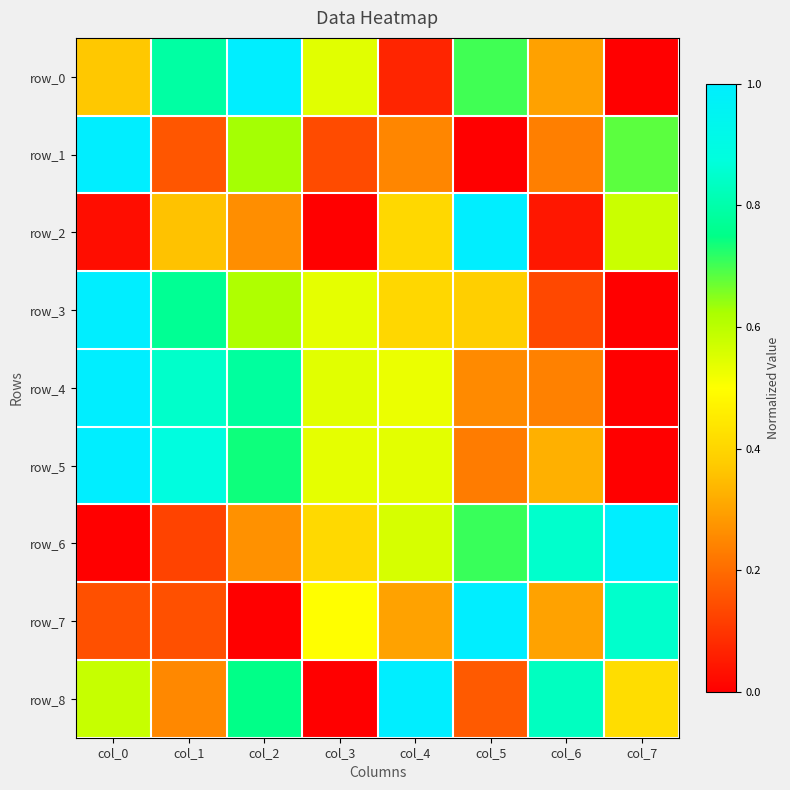

Reading left to right, extract all data points from this chart.

row_0: col_0=0.4	col_1=0.8	col_2=1.0	col_3=0.5	col_4=0.1	col_5=0.7	col_6=0.3	col_7=0.0
row_1: col_0=1.0	col_1=0.2	col_2=0.6	col_3=0.1	col_4=0.2	col_5=0.0	col_6=0.2	col_7=0.7
row_2: col_0=0.0	col_1=0.4	col_2=0.3	col_3=0.0	col_4=0.4	col_5=1.0	col_6=0.0	col_7=0.6
row_3: col_0=1.0	col_1=0.8	col_2=0.6	col_3=0.5	col_4=0.4	col_5=0.4	col_6=0.1	col_7=0.0
row_4: col_0=1.0	col_1=0.8	col_2=0.8	col_3=0.5	col_4=0.5	col_5=0.3	col_6=0.2	col_7=0.0
row_5: col_0=1.0	col_1=0.9	col_2=0.7	col_3=0.5	col_4=0.5	col_5=0.2	col_6=0.3	col_7=0.0
row_6: col_0=0.0	col_1=0.1	col_2=0.3	col_3=0.4	col_4=0.6	col_5=0.7	col_6=0.9	col_7=1.0
row_7: col_0=0.1	col_1=0.1	col_2=0.0	col_3=0.5	col_4=0.3	col_5=1.0	col_6=0.3	col_7=0.8
row_8: col_0=0.6	col_1=0.2	col_2=0.8	col_3=0.0	col_4=1.0	col_5=0.2	col_6=0.8	col_7=0.4